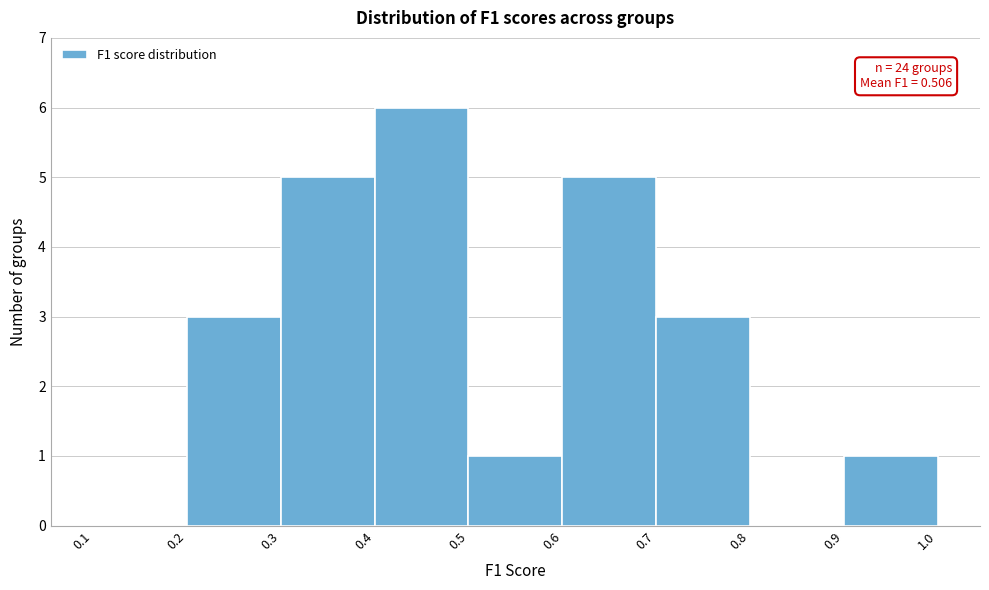

Over which range of the x-axis is the bar tallest?

0.4 to 0.5